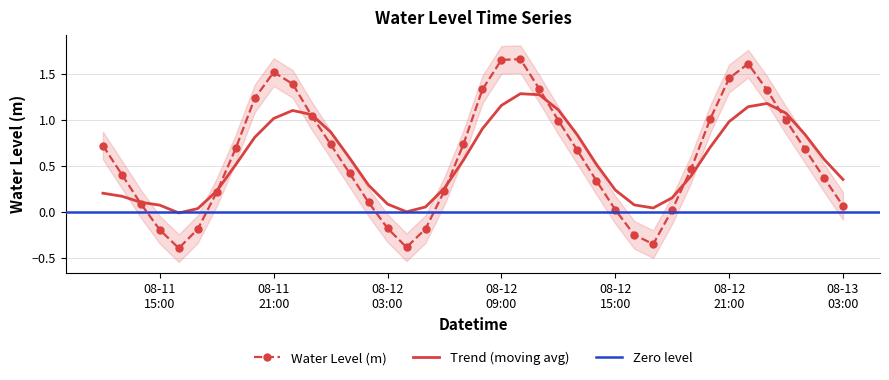

Rank the categories by value from lowest to highest.

2025-08-11 16:00:00, 2025-08-12 04:00:00, 2025-08-12 17:00:00, 2025-08-12 16:00:00, 2025-08-11 15:00:00, 2025-08-11 17:00:00, 2025-08-12 05:00:00, 2025-08-12 03:00:00, 2025-08-12 18:00:00, 2025-08-12 15:00:00, 2025-08-13 03:00:00, 2025-08-11 14:00:00, 2025-08-12 02:00:00, 2025-08-11 18:00:00, 2025-08-12 06:00:00, 2025-08-12 14:00:00, 2025-08-13 02:00:00, 2025-08-11 13:00:00, 2025-08-12 01:00:00, 2025-08-12 19:00:00, 2025-08-12 13:00:00, 2025-08-13 01:00:00, 2025-08-11 19:00:00, 2025-08-11 12:00:00, 2025-08-12 00:00:00, 2025-08-12 07:00:00, 2025-08-12 12:00:00, 2025-08-13 00:00:00, 2025-08-12 20:00:00, 2025-08-11 23:00:00, 2025-08-11 20:00:00, 2025-08-12 23:00:00, 2025-08-12 08:00:00, 2025-08-12 11:00:00, 2025-08-11 22:00:00, 2025-08-12 21:00:00, 2025-08-11 21:00:00, 2025-08-12 22:00:00, 2025-08-12 09:00:00, 2025-08-12 10:00:00